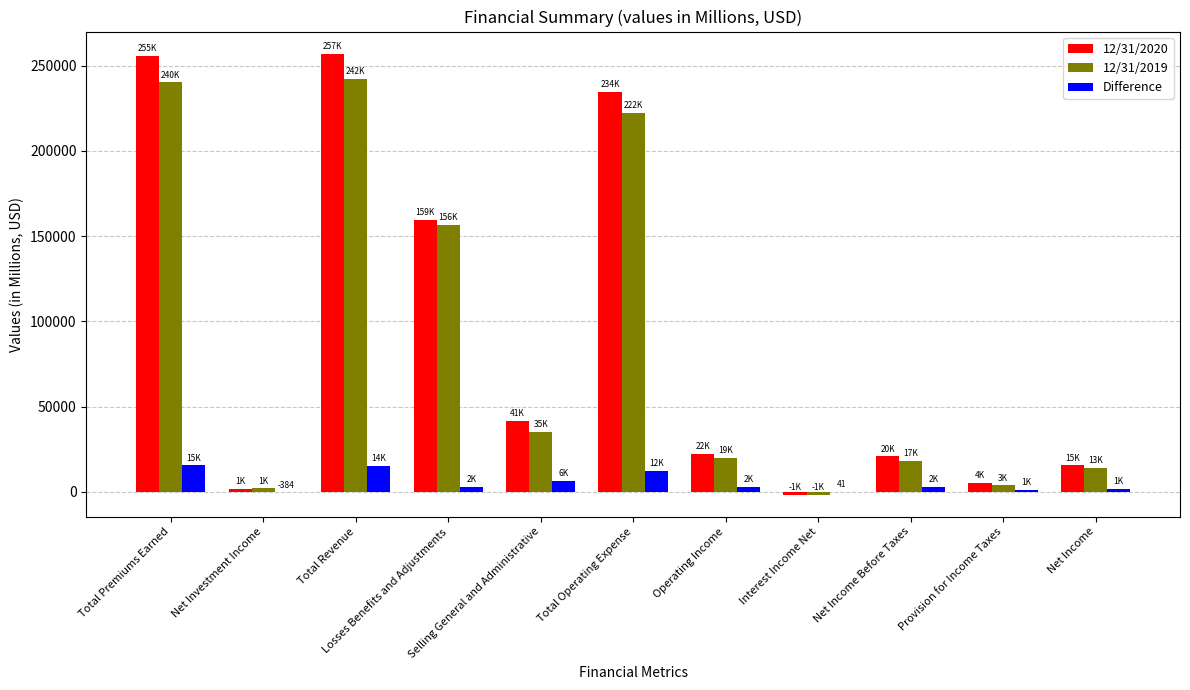

Rank the categories by 12/31/2020 value from lowest to highest.

Interest Income Net, Net Investment Income, Provision for Income Taxes, Net Income, Net Income Before Taxes, Operating Income, Selling General and Administrative, Losses Benefits and Adjustments, Total Operating Expense, Total Premiums Earned, Total Revenue